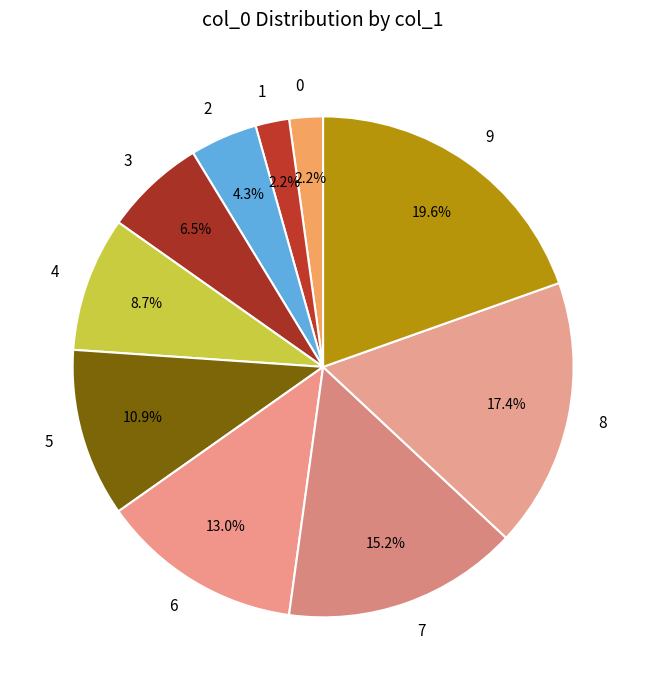

What is the largest slice in the pie chart?

9